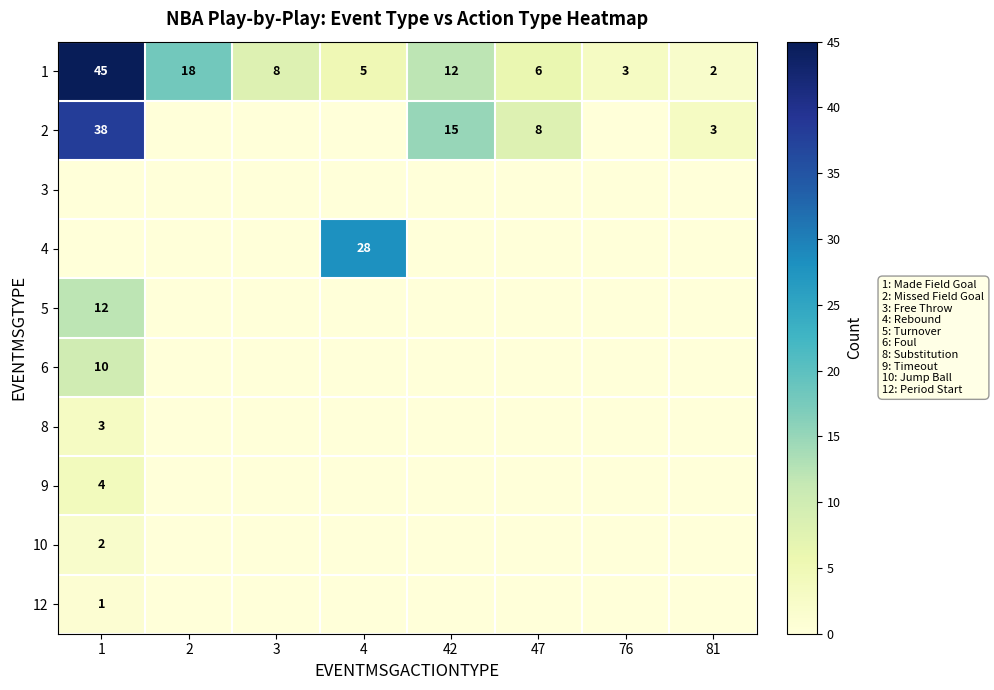

The value of 8 at 1 is 3. True or false?

True